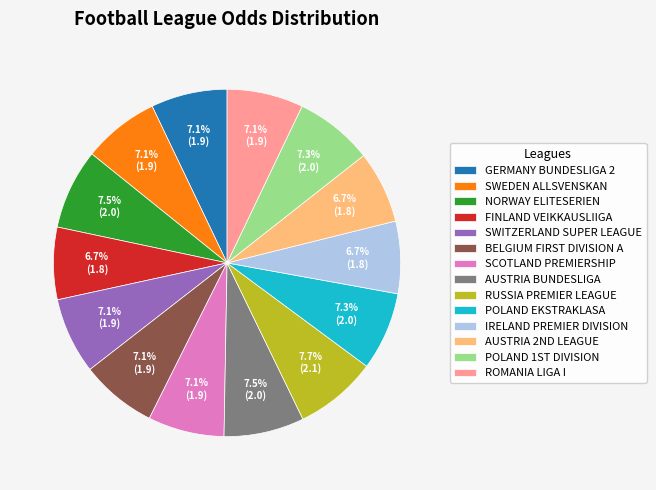

Between RUSSIA PREMIER LEAGUE and SWEDEN ALLSVENSKAN, which is larger?

RUSSIA PREMIER LEAGUE